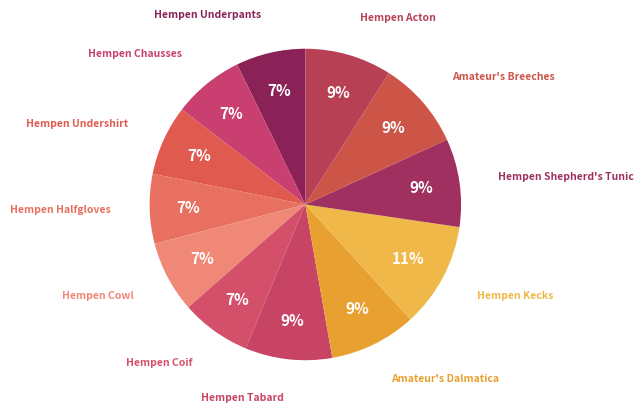

What is the largest slice in the pie chart?

Hempen Kecks